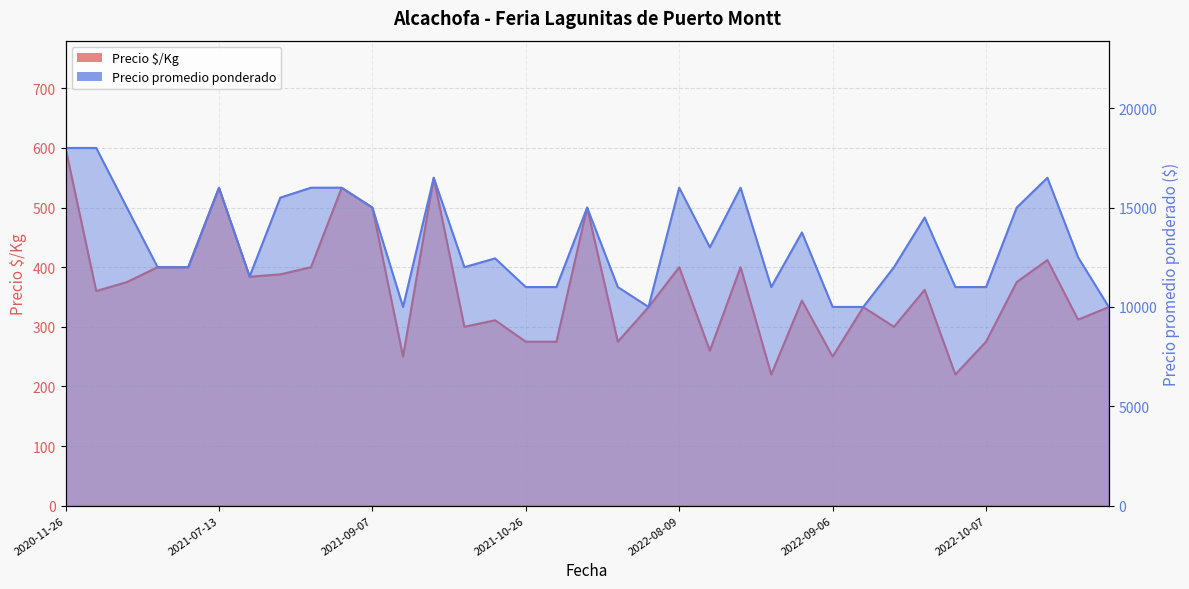

What position from the left is 2021-07-13?

6